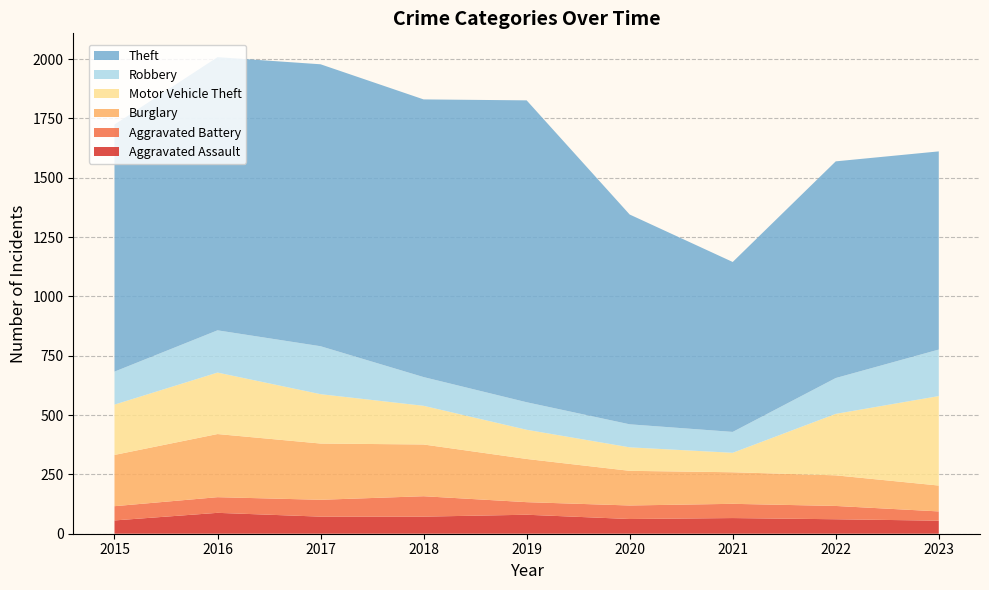

Reading left to right, what are all the values shown in this chart?

Aggravated Assault: 2015=56	2016=88	2017=72	2018=72	2019=80	2020=62	2021=66	2022=61	2023=55
Aggravated Battery: 2015=60	2016=66	2017=71	2018=86	2019=53	2020=57	2021=60	2022=56	2023=39
Burglary: 2015=216	2016=266	2017=237	2018=218	2019=182	2020=146	2021=133	2022=129	2023=109
Motor Vehicle Theft: 2015=212	2016=259	2017=208	2018=163	2019=123	2020=99	2021=82	2022=259	2023=377
Robbery: 2015=139	2016=178	2017=202	2018=121	2019=116	2020=97	2021=88	2022=151	2023=196
Theft: 2015=1041	2016=1151	2017=1188	2018=1170	2019=1272	2020=884	2021=716	2022=913	2023=835